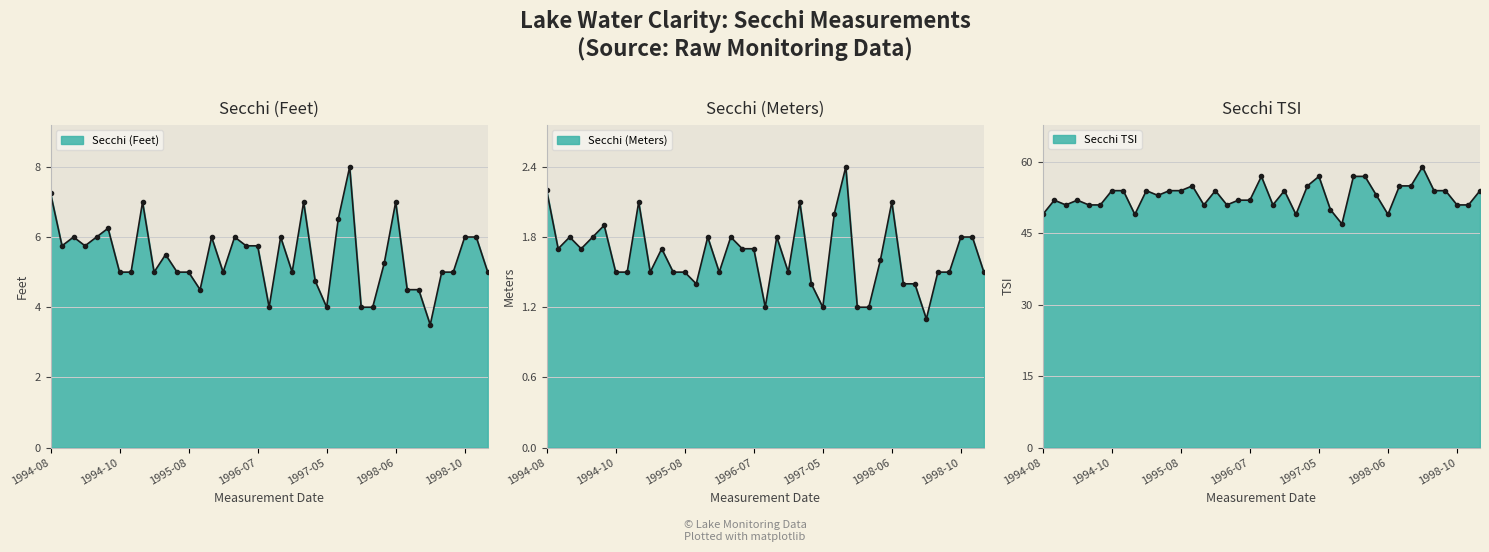

What is the label of the 22nd point from the left?

1996-08-23